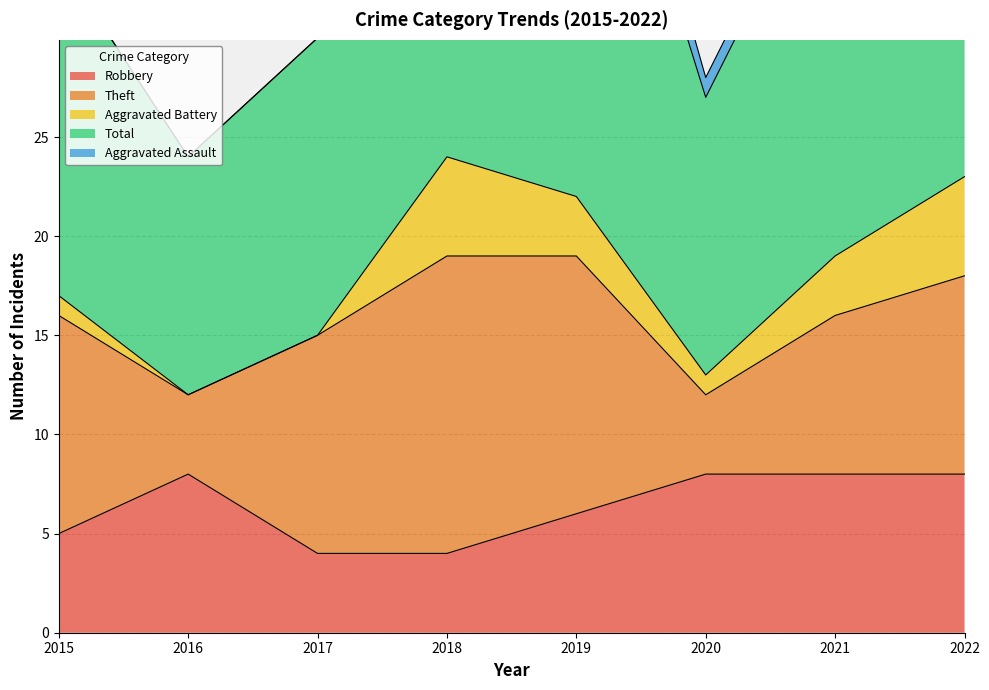

Where does the Aggravated Assault series first go above 1?

2019